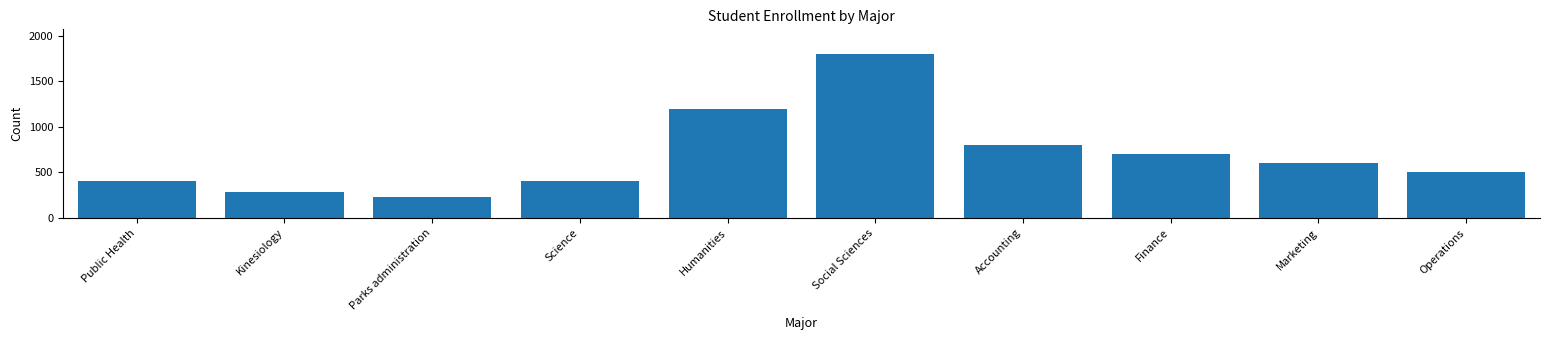

Reading right to left, transcribe all the data shown in this chart.

Operations=500	Marketing=600	Finance=700	Accounting=800	Social Sciences=1800	Humanities=1200	Science=400	Parks administration=230	Kinesiology=280	Public Health=400